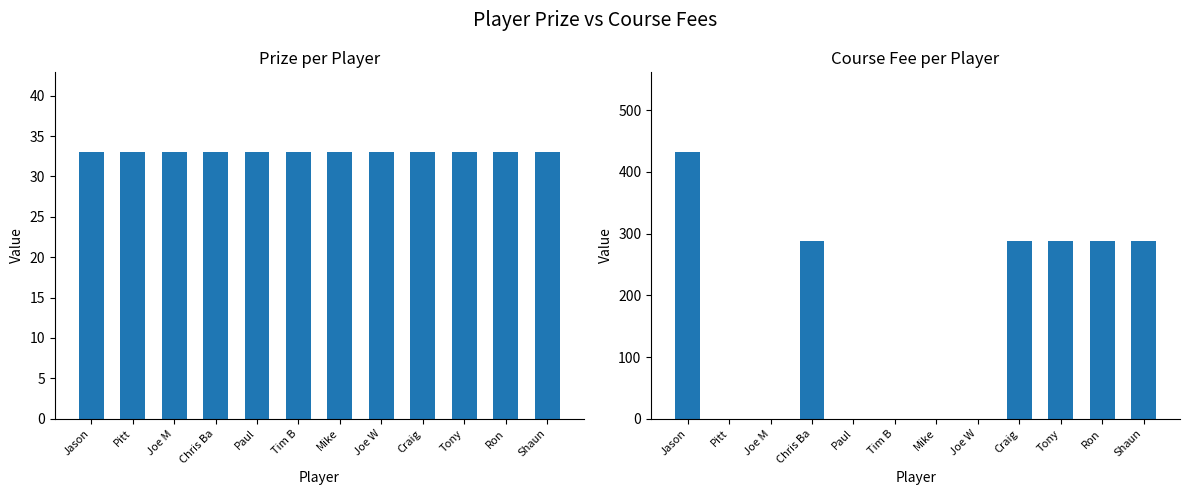

Between Joe M and Paul, which series saw the biggest shift?

Prize